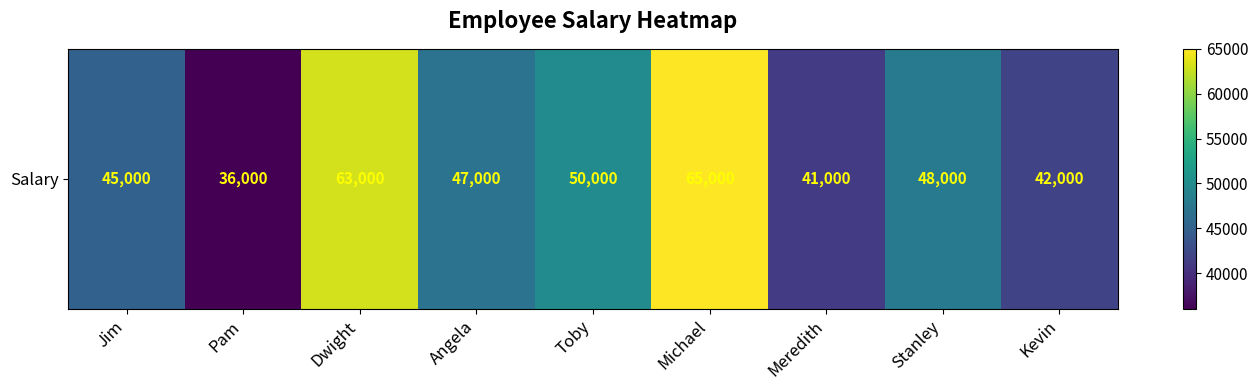

At which category does the chart reach its peak across all series?

Michael